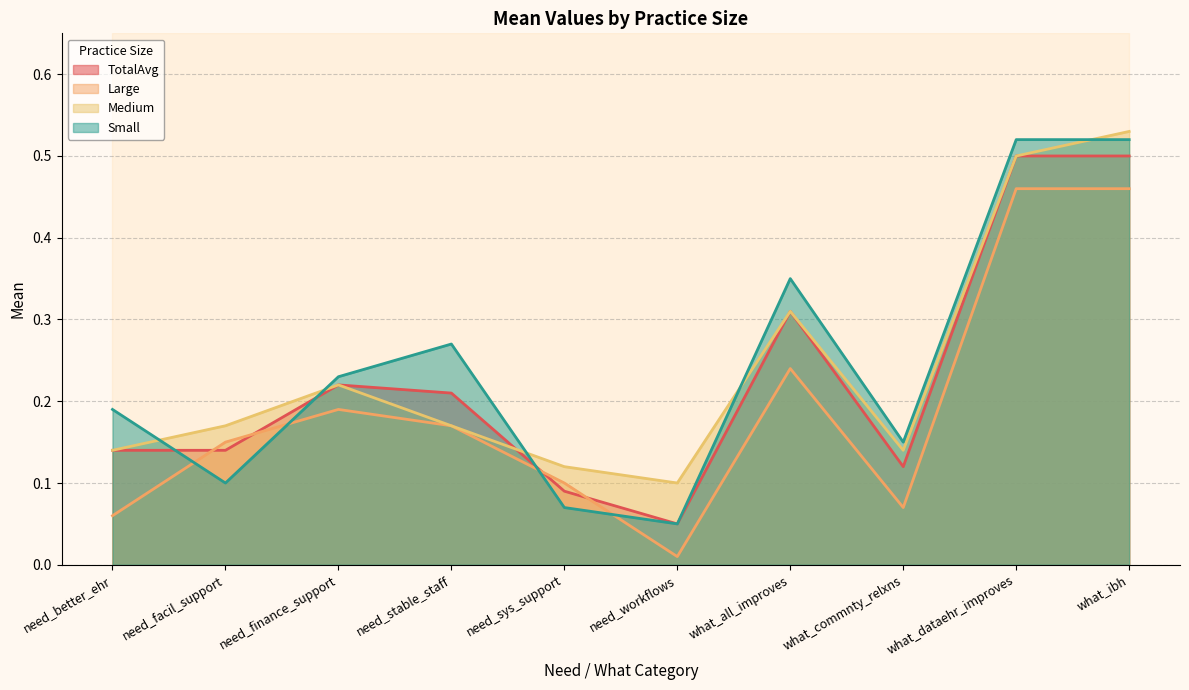

What is the value of the TotalAvg point at the 10th from the left?

0.5